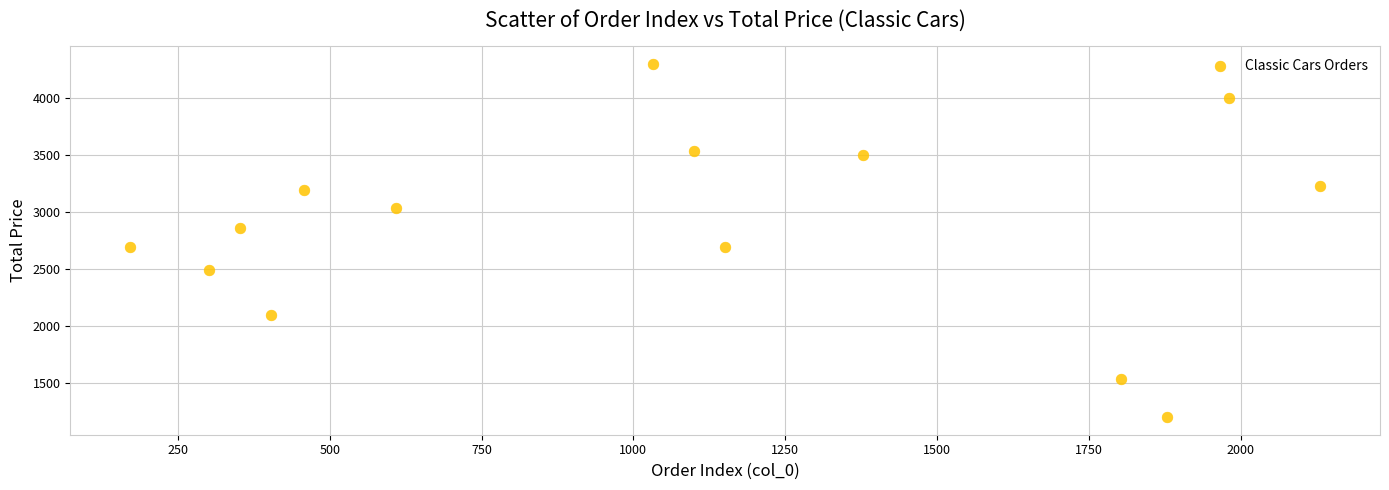

What is the range of Y values (max minus min)?

3095.0